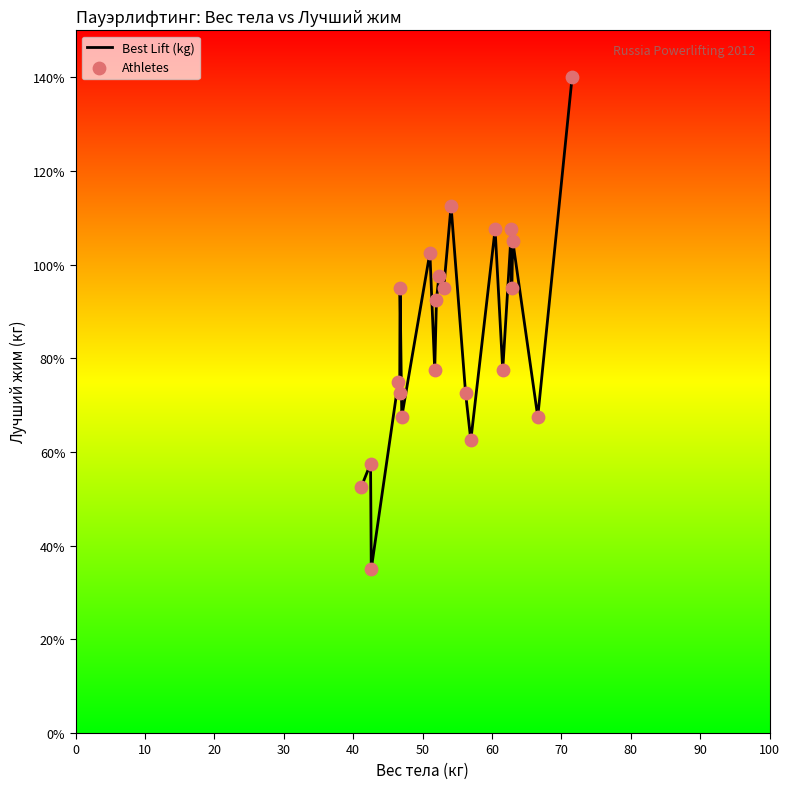

What is the smallest value displayed?

35.0